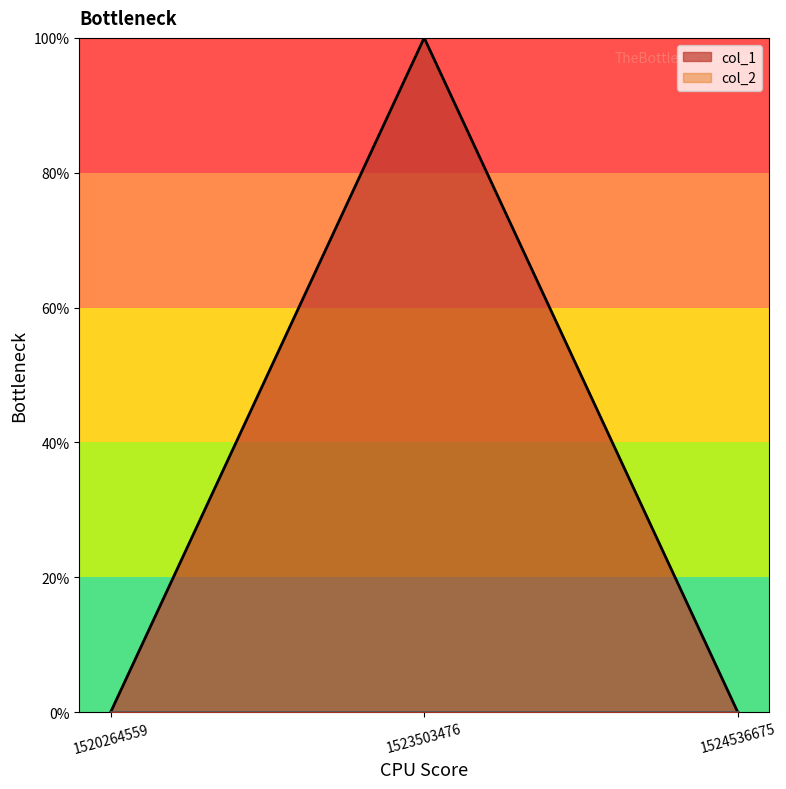

The value at 1524536675 is 0. True or false?

False